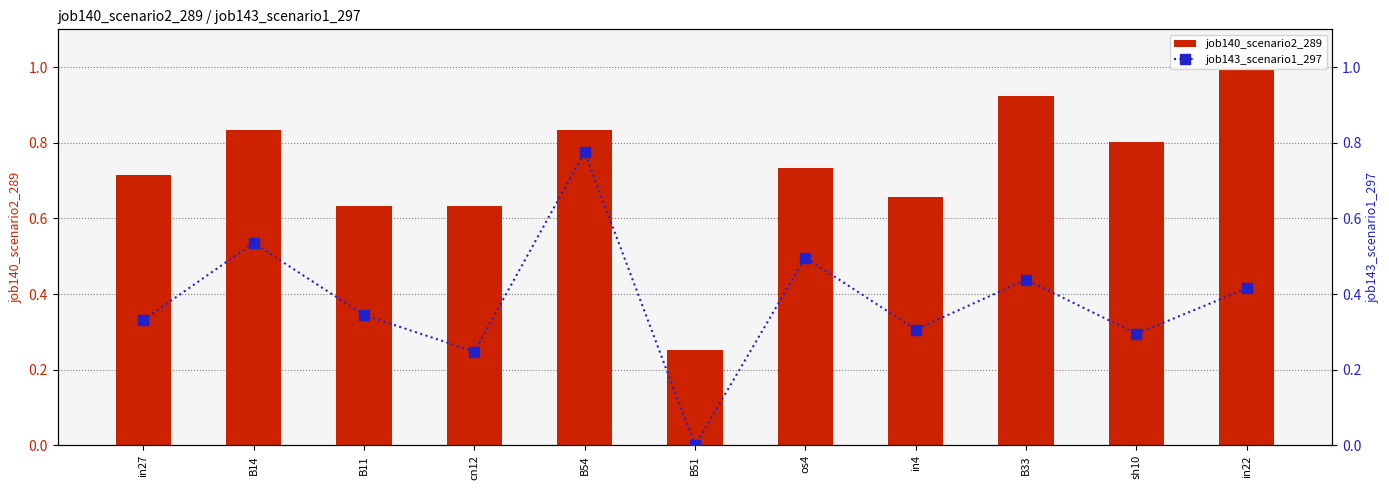

Is the value of job140_scenario2_289 at in22 greater than the value of job143_scenario1_297 at cn12?

Yes